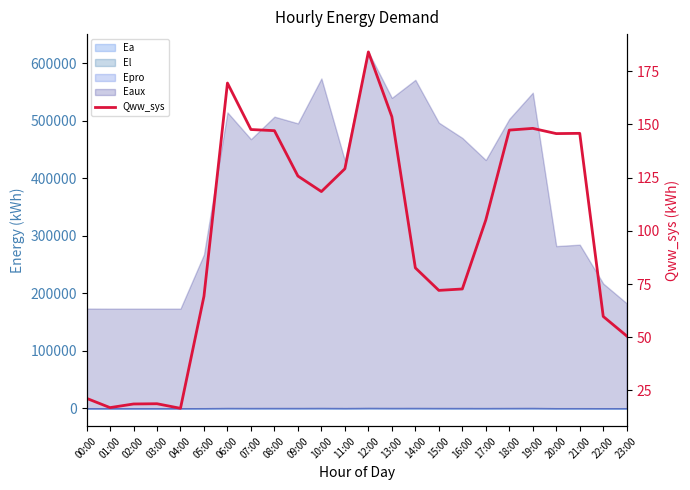

How many data points are above 118?

12